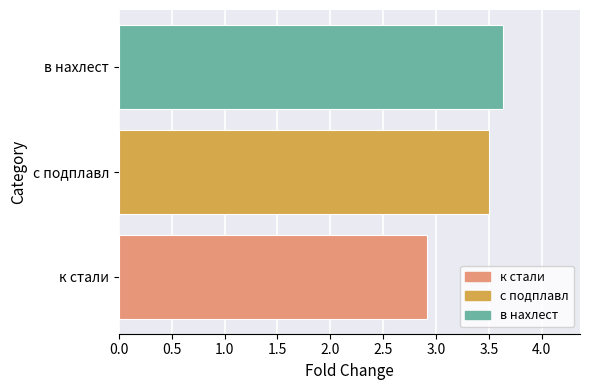

Between с подплавл and к стали, which is larger?

с подплавл